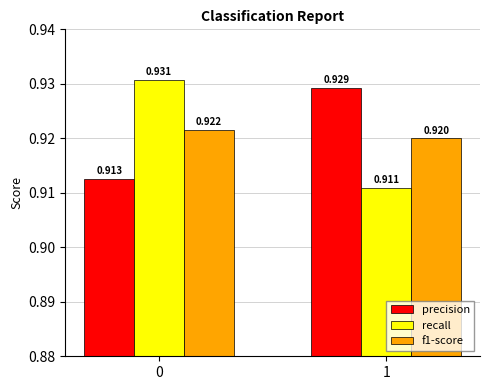

At 0, list the series in order from smallest to largest.

precision, f1-score, recall